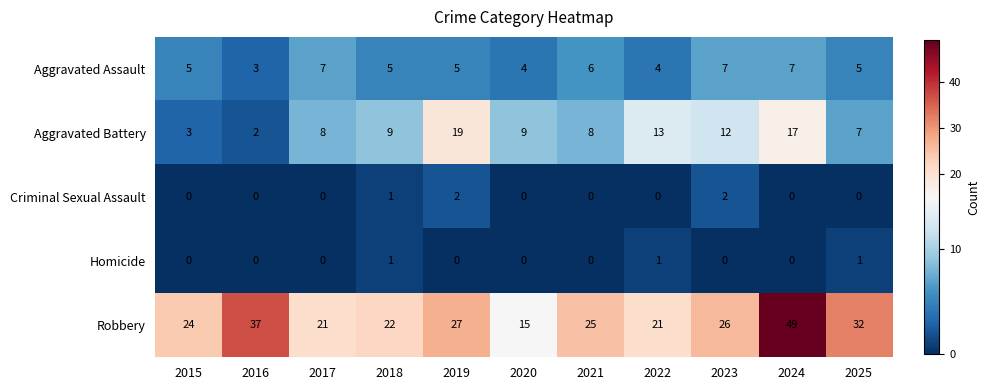

List the series in order of their peak value, highest first.

Robbery, Aggravated Battery, Aggravated Assault, Criminal Sexual Assault, Homicide